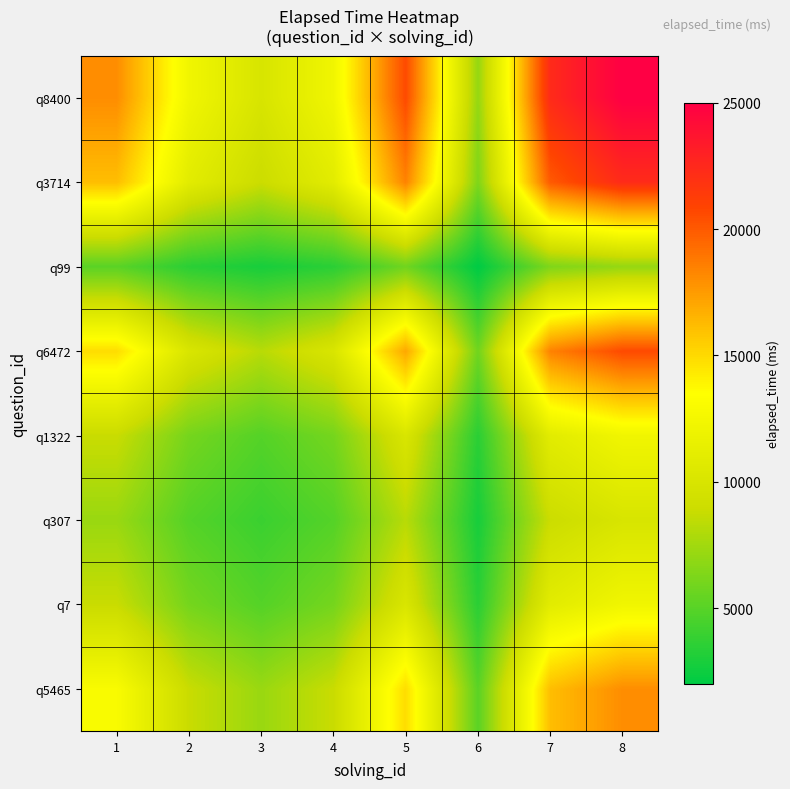

Reading right to left, extract all data points from this chart.

q5465: 8=18027.8	7=16124.5	6=5099.0	5=14866.1	4=8831.8	3=7211.1	2=8831.8	1=13000.0
q7: 8=12247.4	7=10954.5	6=3464.1	5=10099.5	4=6000.0	3=4899.0	2=6000.0	1=8831.8
q307: 8=10000.0	7=8944.3	6=2828.4	5=8246.2	4=4899.0	3=4000.0	2=4899.0	1=7211.1
q1322: 8=12247.4	7=10954.5	6=3464.1	5=10099.5	4=6000.0	3=4899.0	2=6000.0	1=8831.8
q6472: 8=20615.5	7=18439.1	6=5831.0	5=17000.0	4=10099.5	3=8246.2	2=10099.5	1=14866.1
q99: 8=7071.1	7=6324.6	6=2000.0	5=5831.0	4=3464.1	3=2828.4	2=3464.1	1=5099.0
q3714: 8=22360.7	7=20000.0	6=6324.6	5=18439.1	4=10954.5	3=8944.3	2=10954.5	1=16124.5
q8400: 8=25000.0	7=22360.7	6=7071.1	5=20615.5	4=12247.4	3=10000.0	2=12247.4	1=18027.8